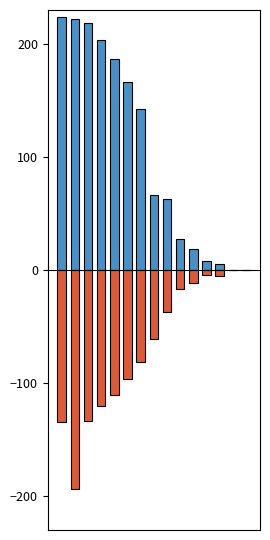

Which series changed the most between 7 and 8?

FPTS (Non-PPR)